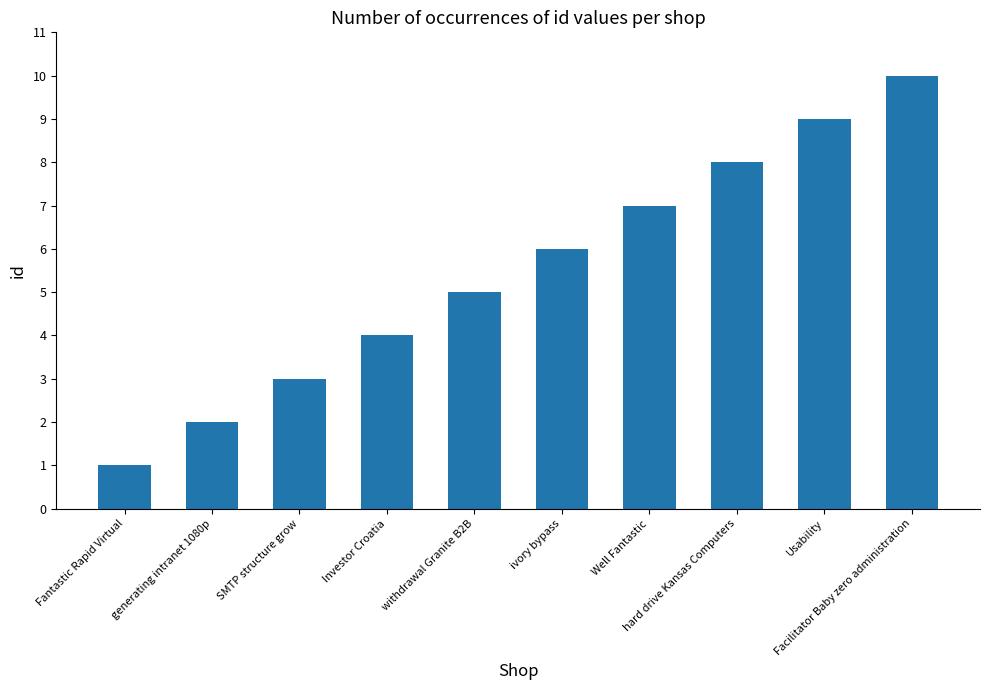

Count the values in the range 3 to 8.

6